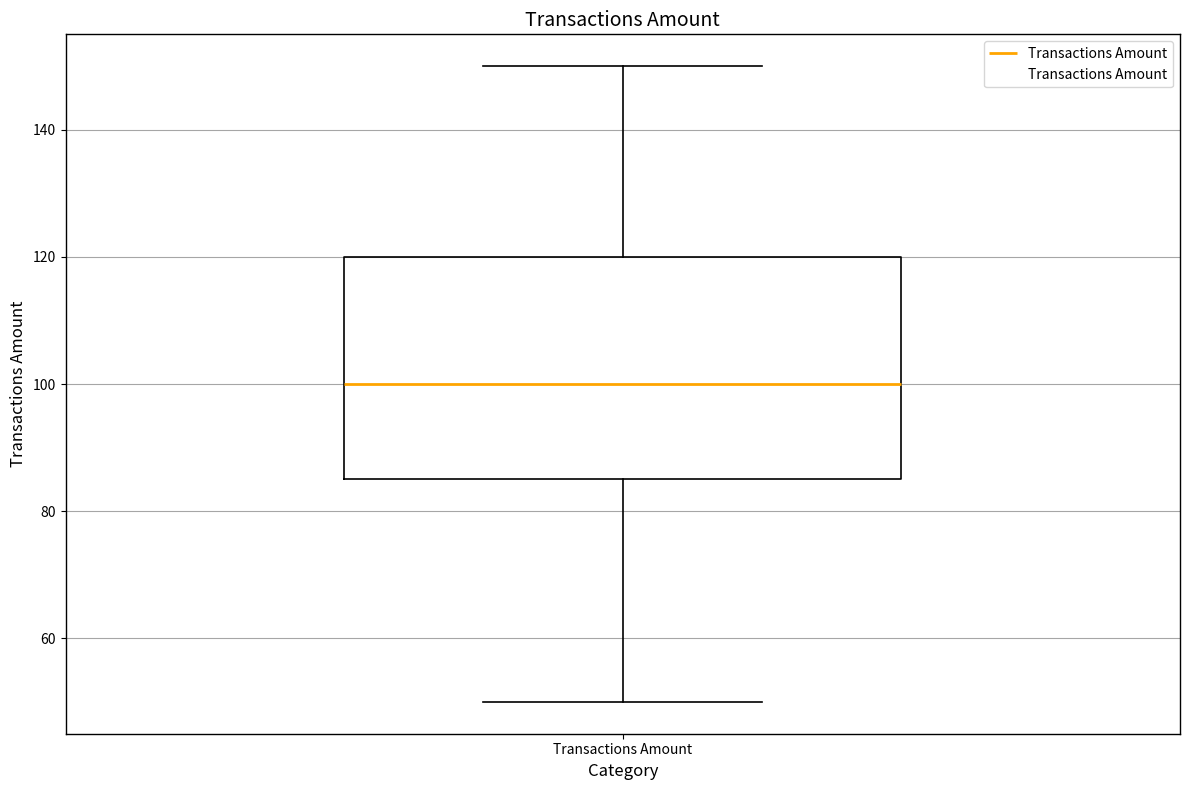

Read this box plot against the y-axis: the position of the median line, the range covered by the box, and the ends of both whiskers. The values are not printed on the chart, so give them approximately, as read against the axis.

median 100, box 86 to 120, whiskers 50 to 150